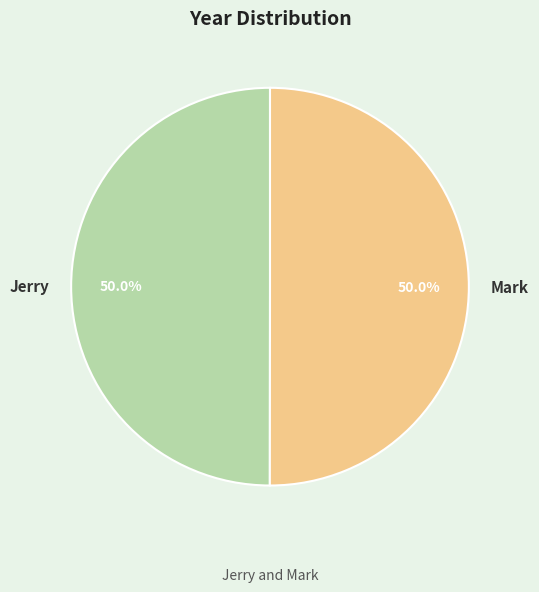

How many segments does this pie chart have?

2